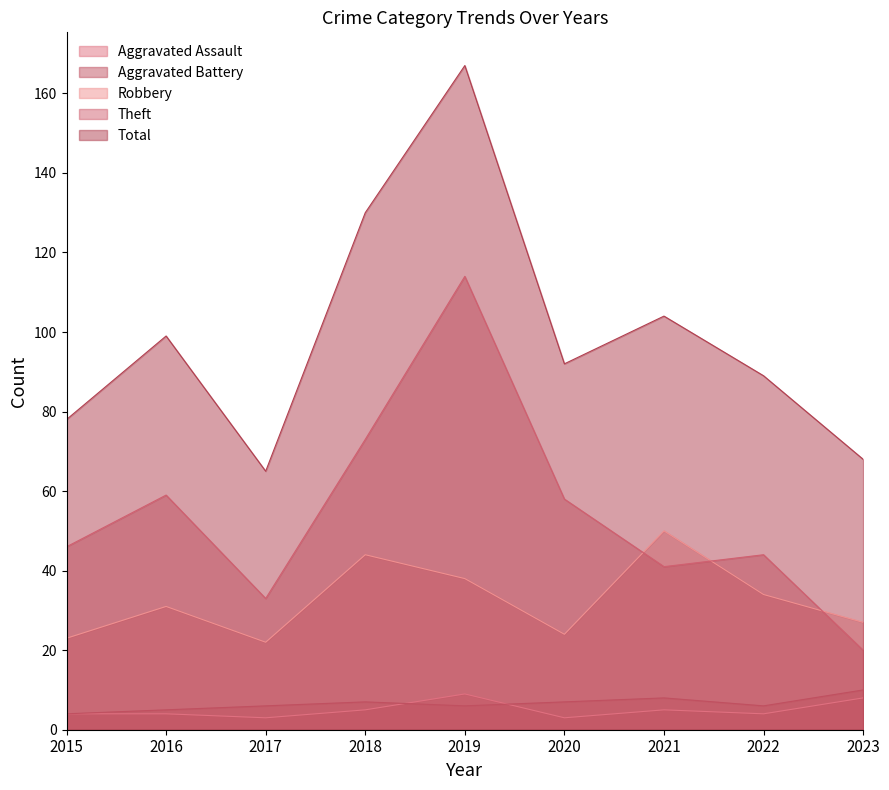

Reading left to right, transcribe all the data shown in this chart.

Aggravated Assault: 4	4	3	5	9	3	5	4	8
Aggravated Battery: 4	5	6	7	6	7	8	6	10
Robbery: 23	31	22	44	38	24	50	34	27
Theft: 46	59	33	73	114	58	41	44	20
Total: 78	99	65	130	167	92	104	89	68